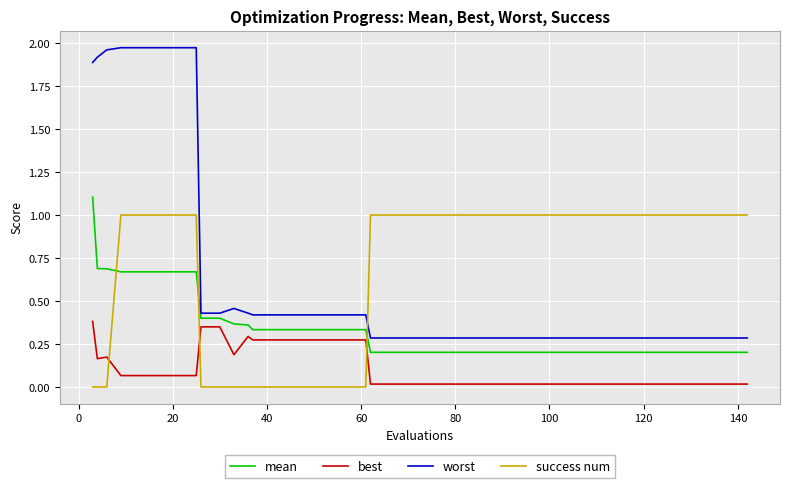

What is the maximum value for mean?

1.1